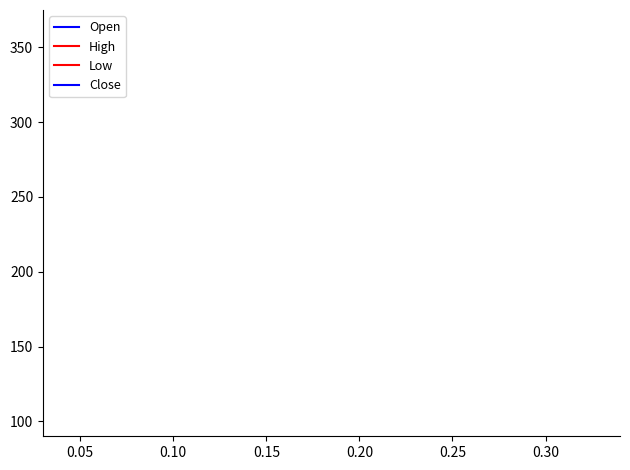

True or false: High has a value of 11.8 at 0.25.

False